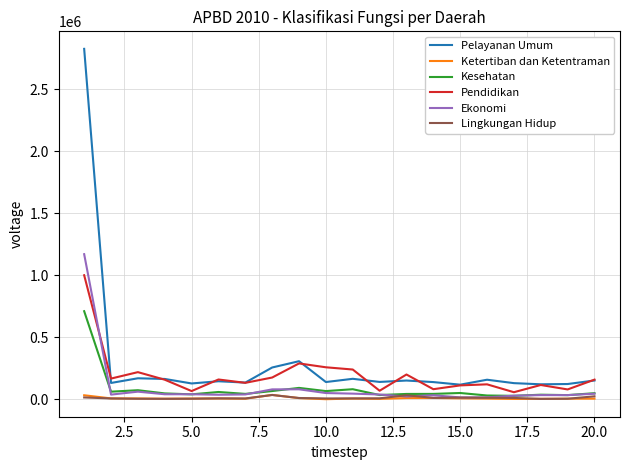

Which series has the largest range (max minus min)?

Pelayanan Umum